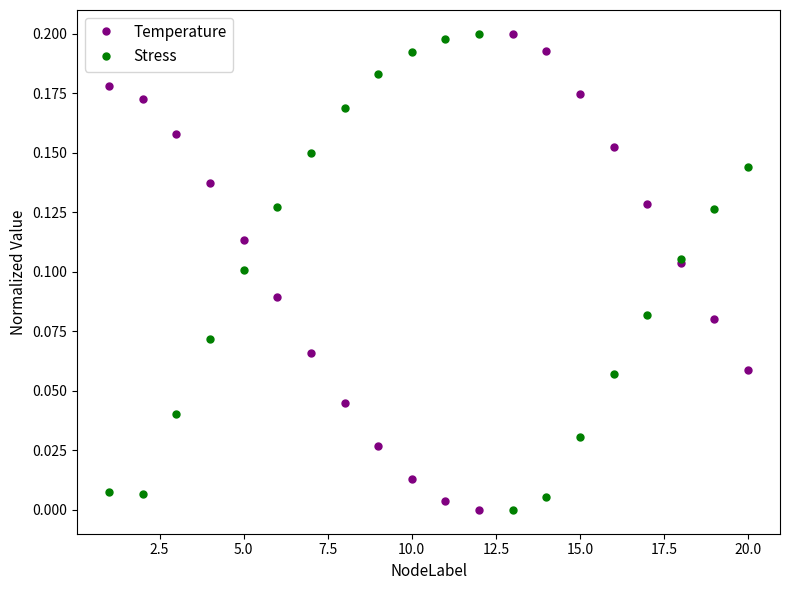

In Temperature, how many points are lower than both neighbors (excluding endpoints)?

1